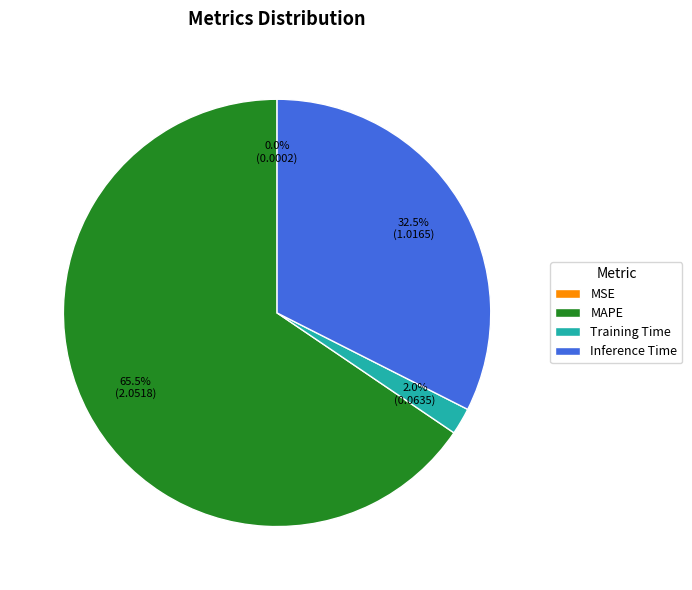

To the nearest percent, what is the combined percentage of MAPE and Inference Time?

98%